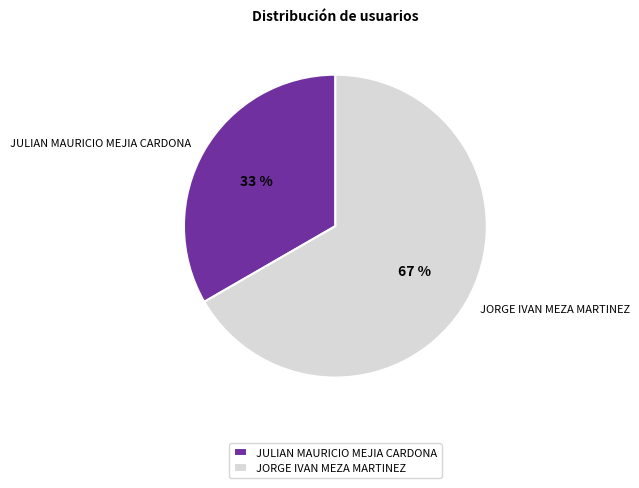

Which slice represents more than half of the pie?

JORGE IVAN MEZA MARTINEZ